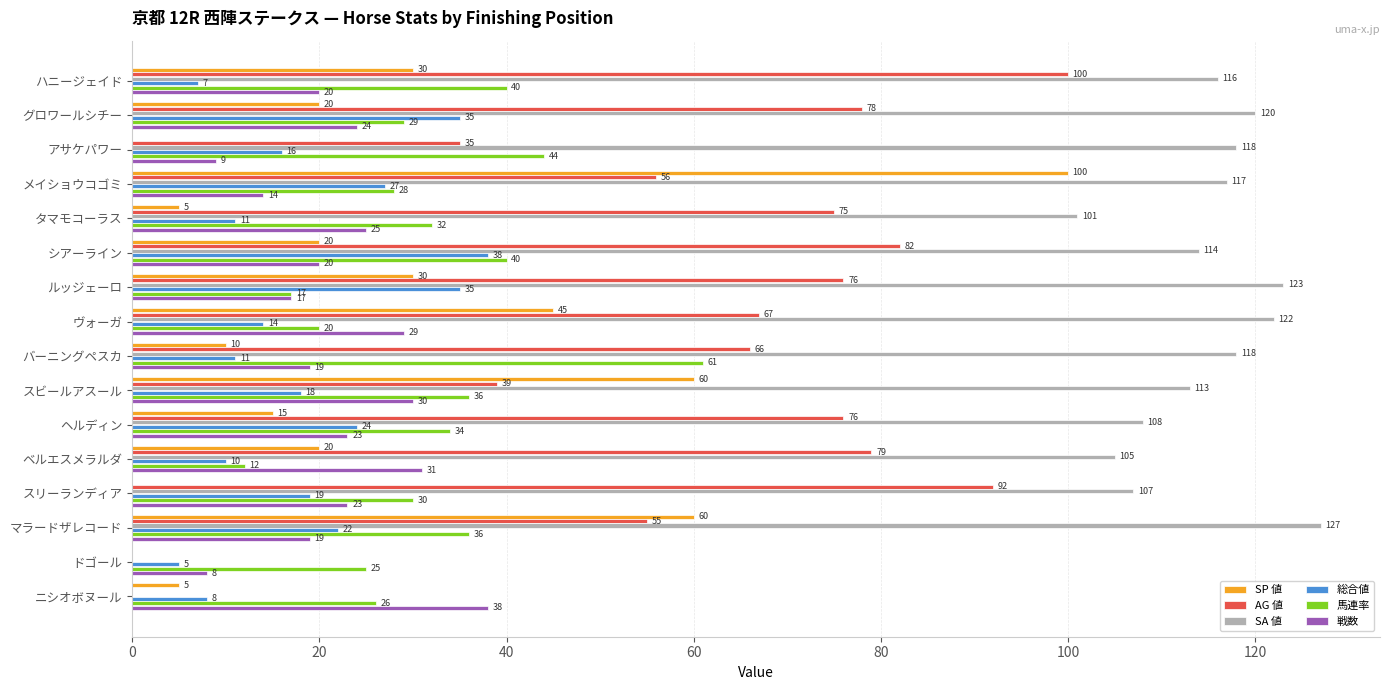

What is the approximate value of AG 値 at アサケパワー?

35